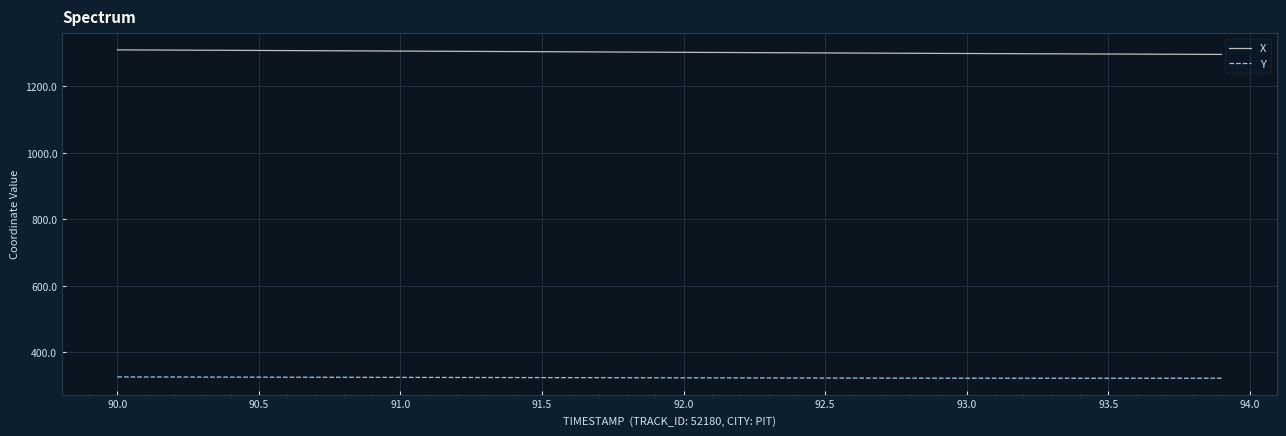

True or false: X and Y cross at least once.

False